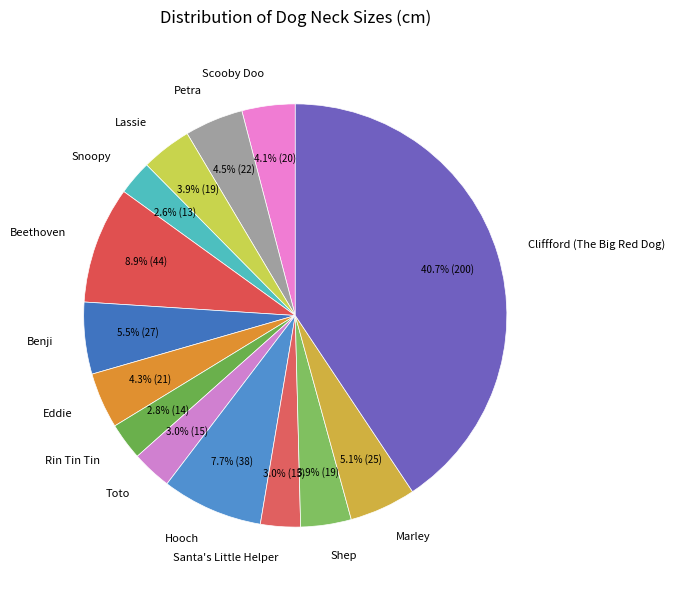

What percentage is NOT represented by Marley?

94.9%